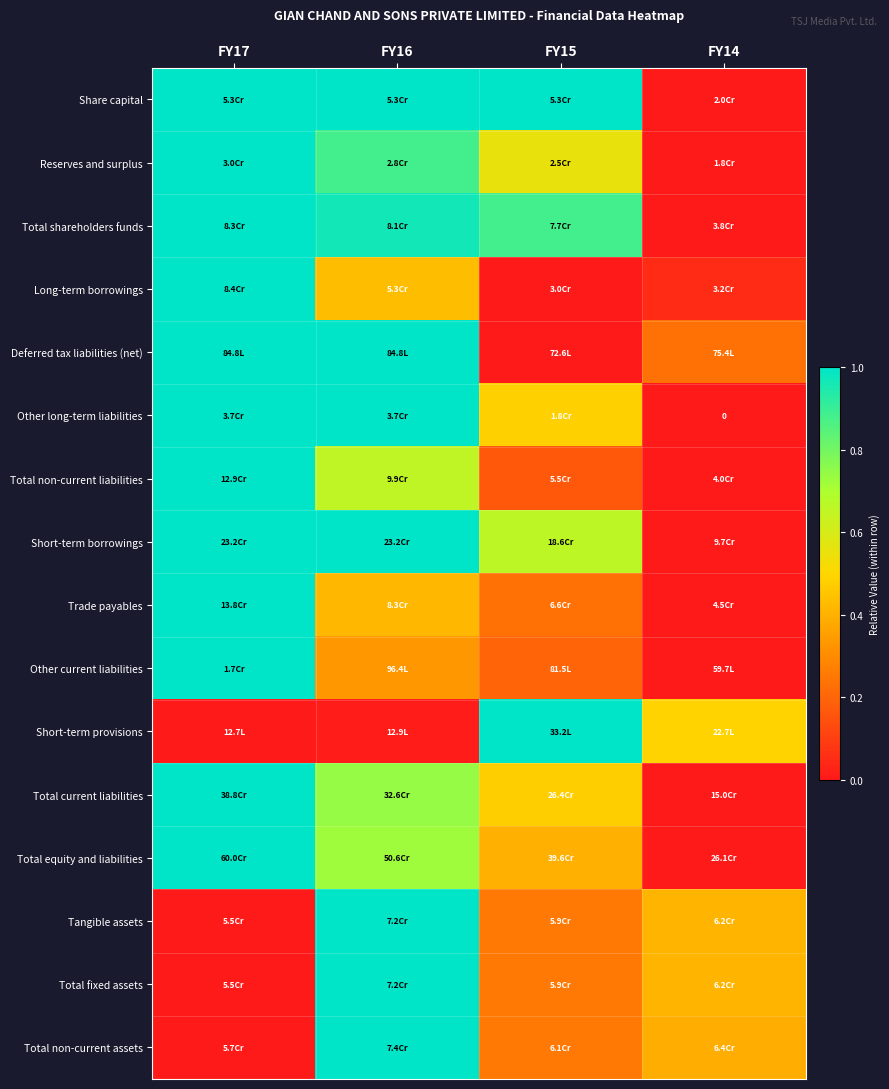

Is it true that Other current liabilities equals 0.3 at FY15?

False